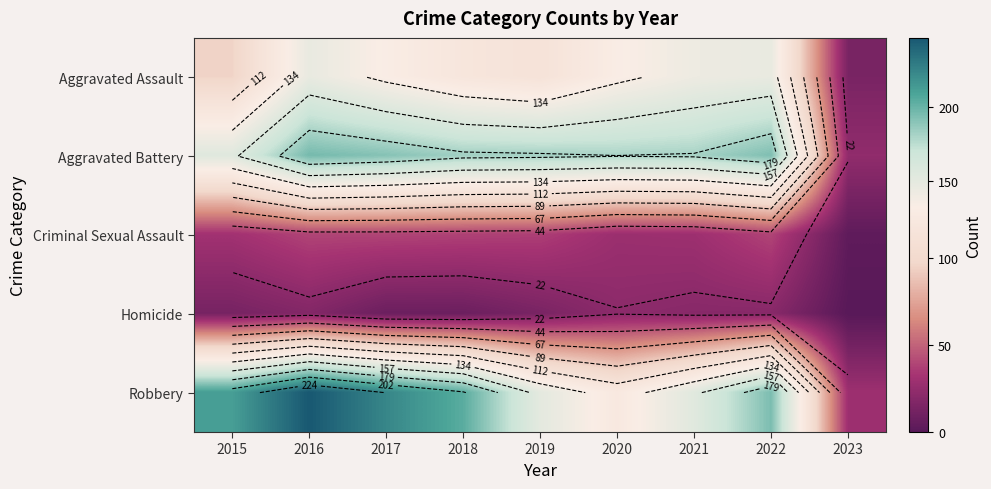

How many data points does each series have?

9